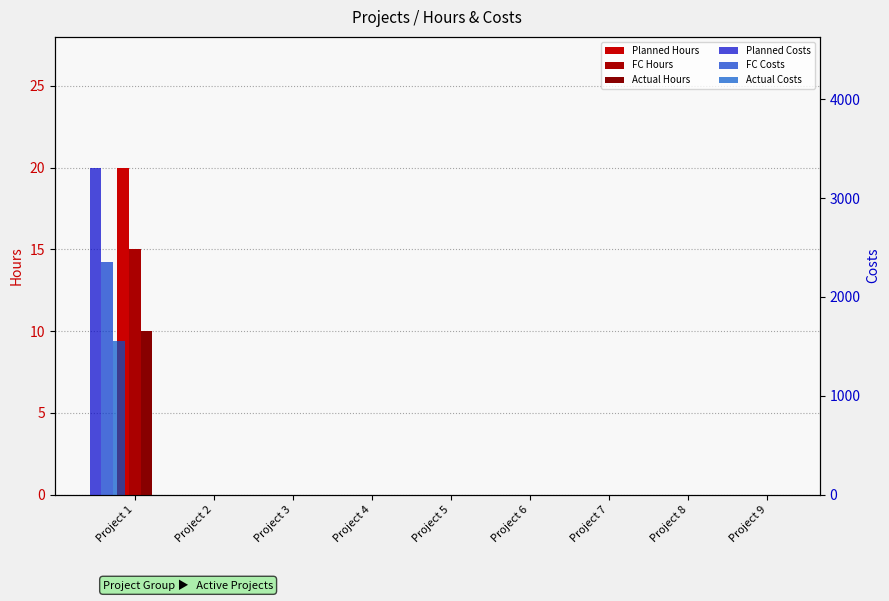

Which series has the largest total across all categories?

Planned Costs